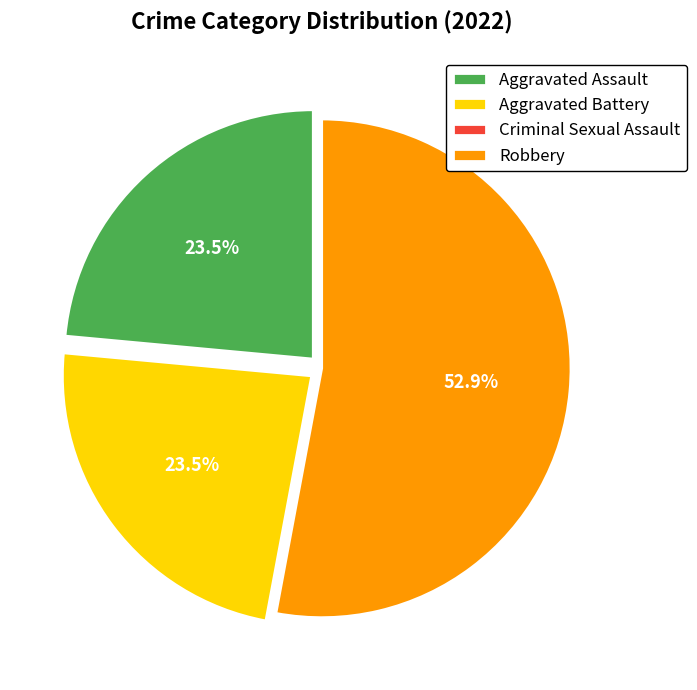

To the nearest percent, what is the difference between the largest and smallest slice percentages?

53%